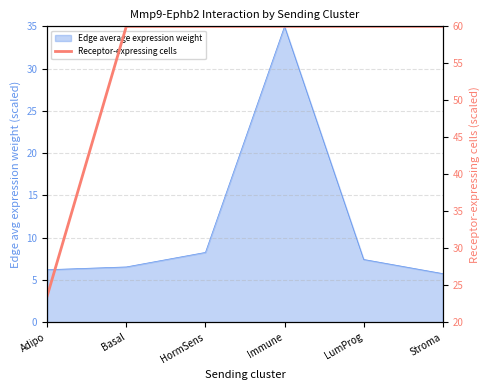

How many data points are less than 60?

1